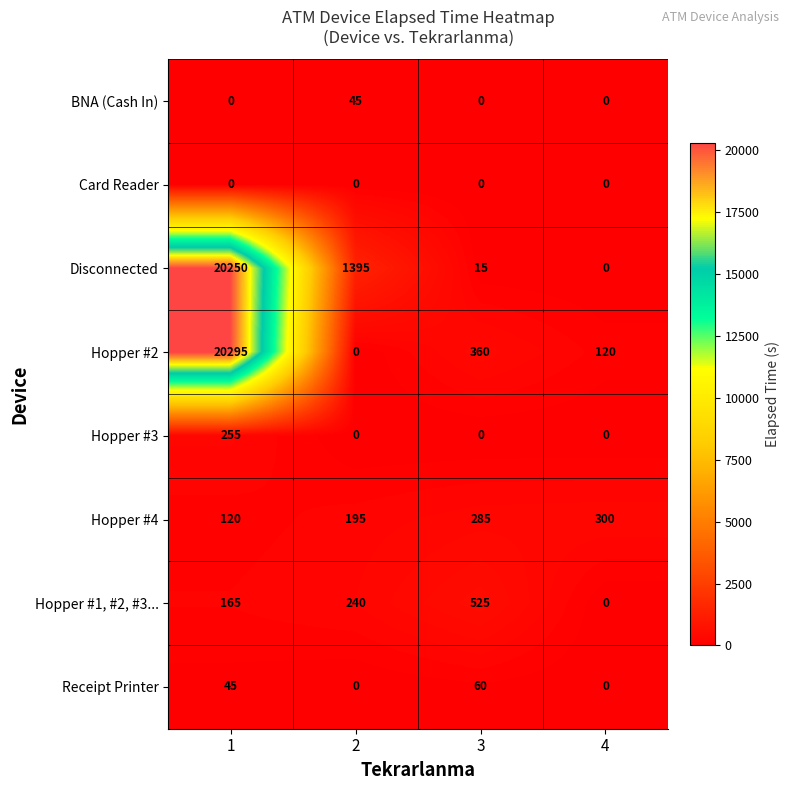

The value of Hopper #4 at 3 is 394. True or false?

False